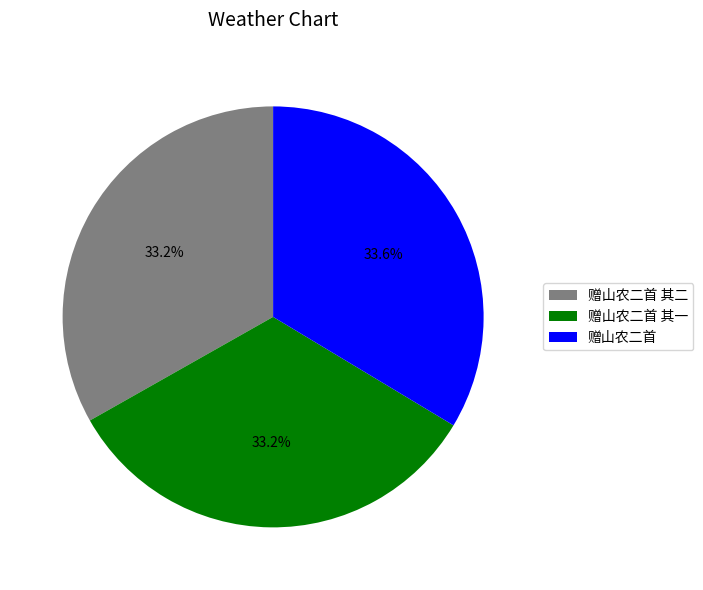

To the nearest percent, what percentage of the pie is 赠山农二首 其一?

33%